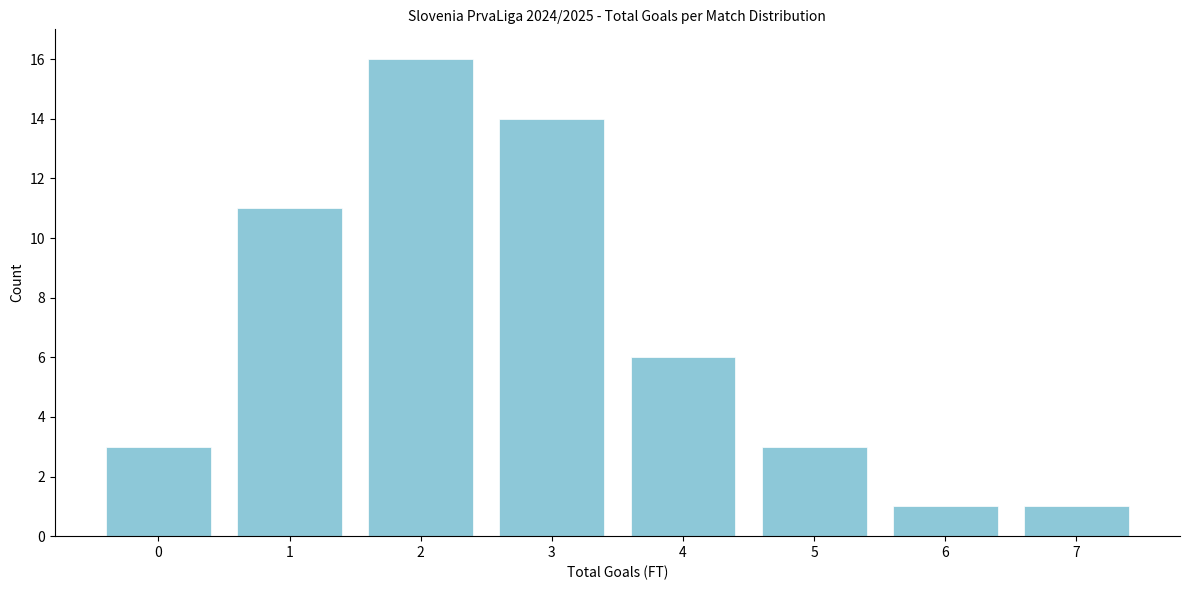

Reading right to left, transcribe all the data shown in this chart.

1	1	3	6	14	16	11	3